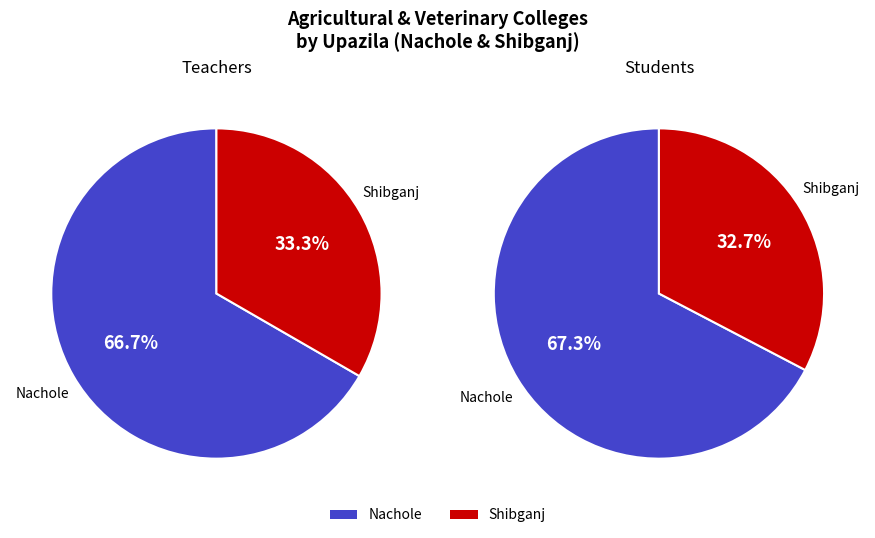

How many segments does this pie chart have?

2